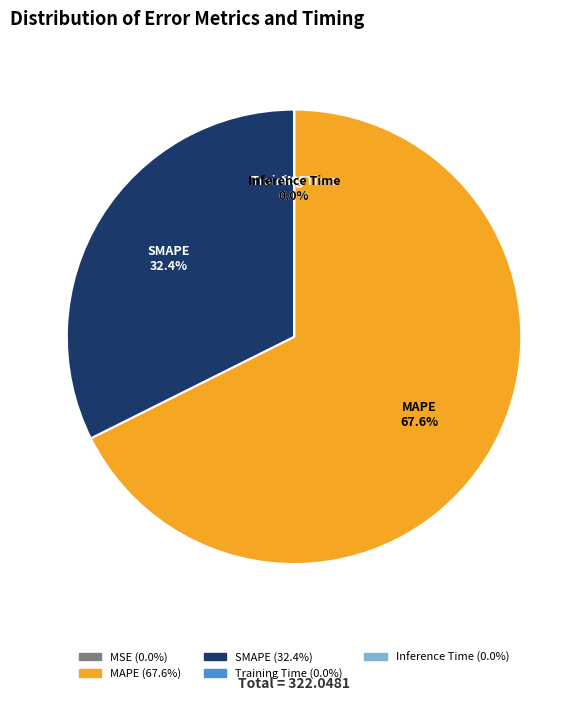

Do MAPE and SMAPE together represent more than half of the pie?

Yes